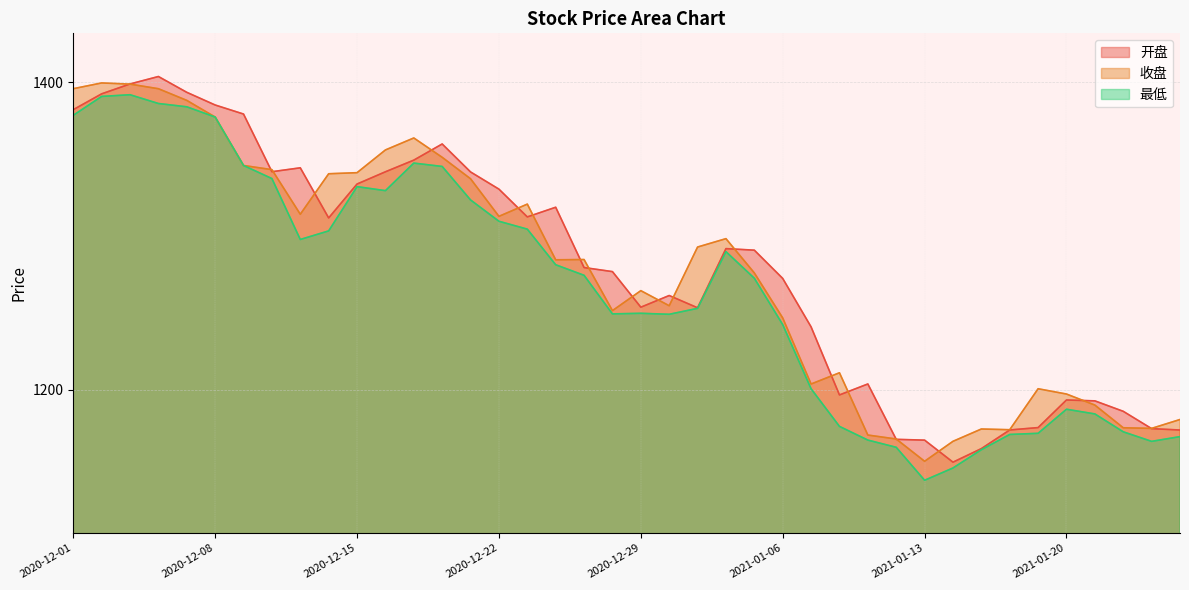

Which series changed the most between 2021-01-04 and 2021-01-22?

收盘